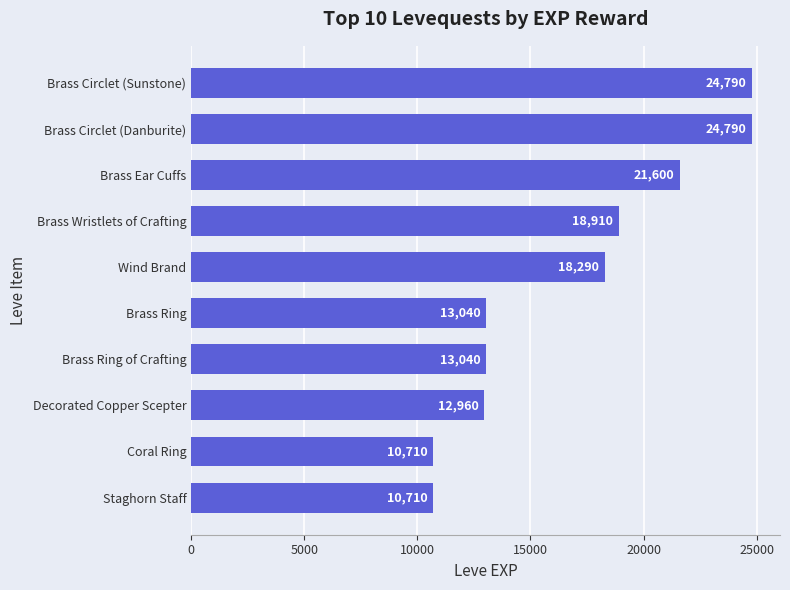

Where is the data nearest to the value 17750?

Wind Brand